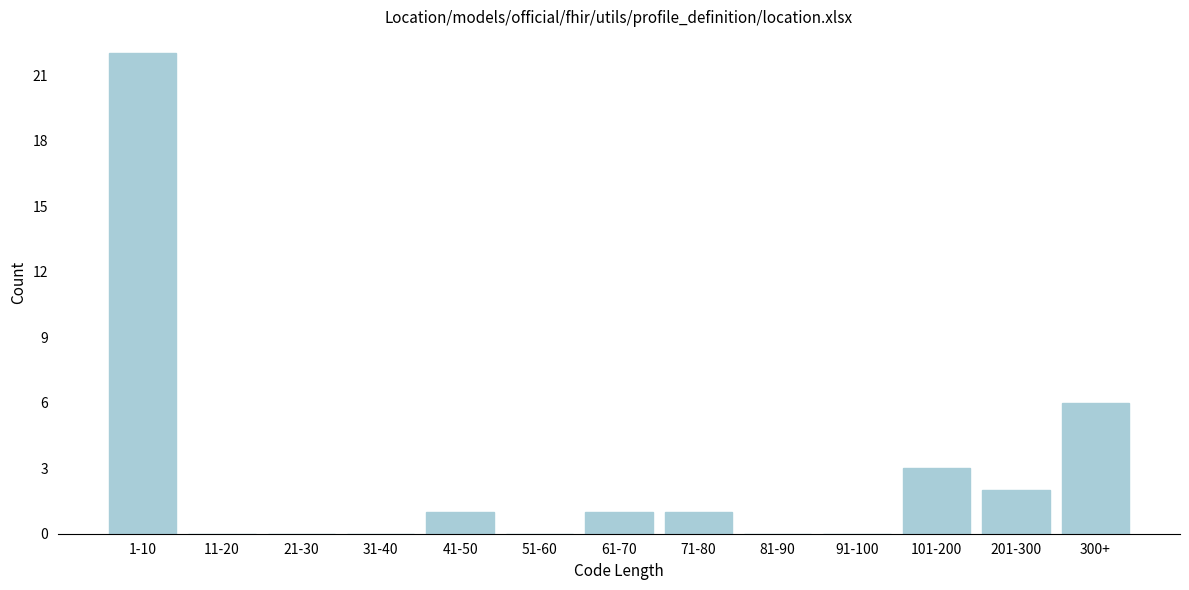

Reading left to right, extract all data points from this chart.

1-10=22	11-20=0	21-30=0	31-40=0	41-50=1	51-60=0	61-70=1	71-80=1	81-90=0	91-100=0	101-200=3	201-300=2	300+=6